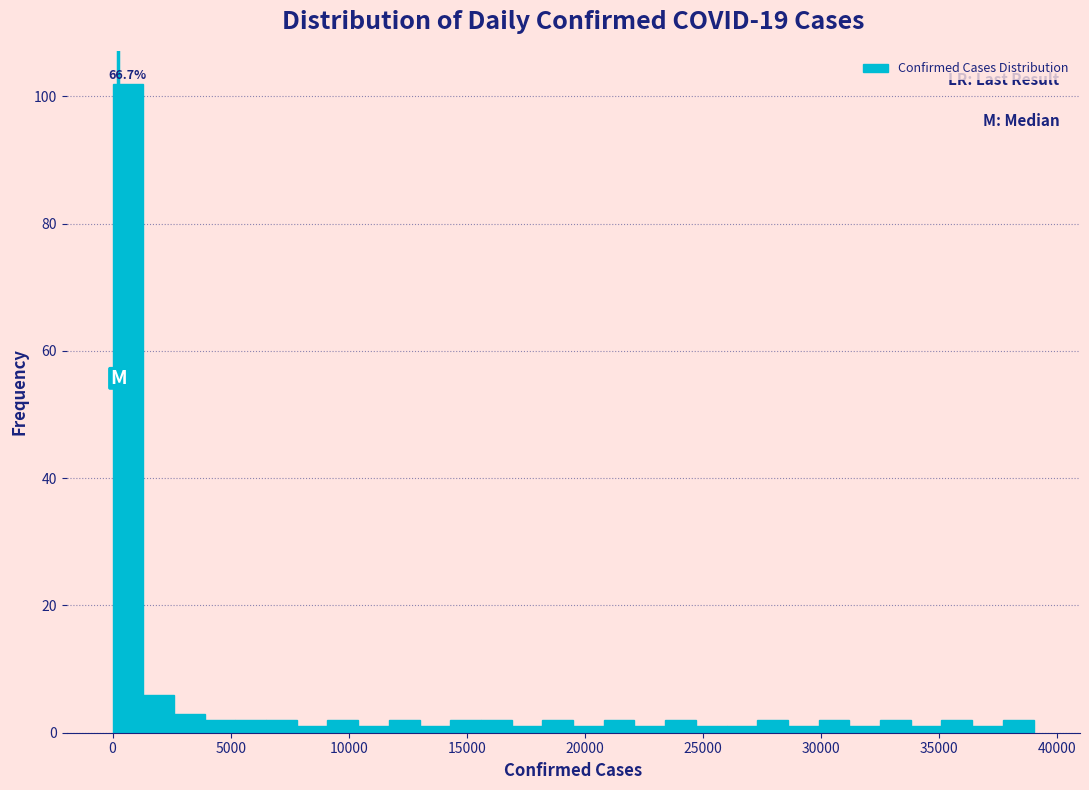

Around what value on the x-axis is the tallest bar? Give the approximate position of its centre, as read against the axis.

500